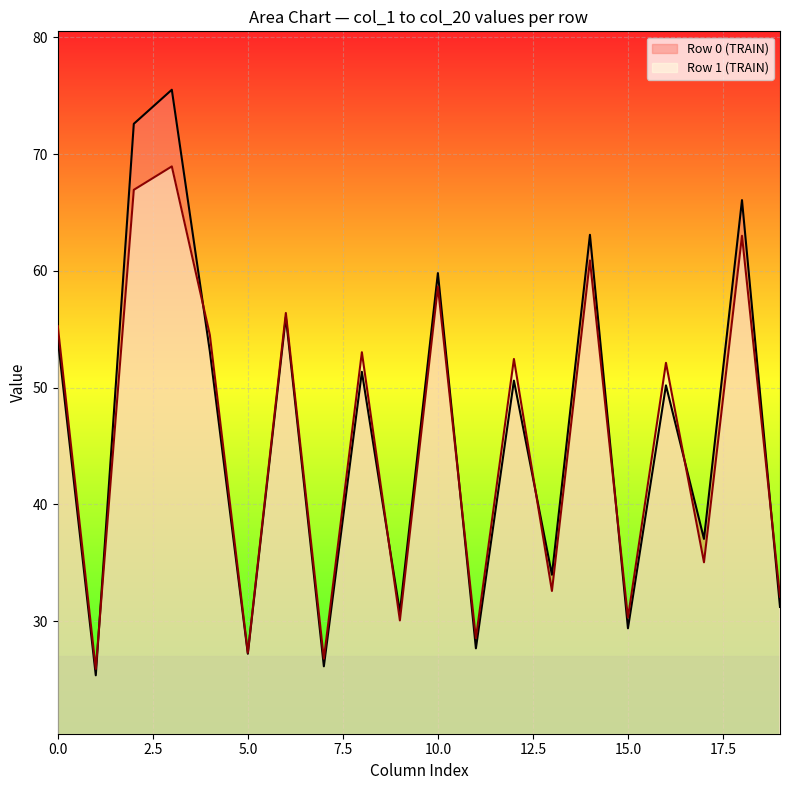

Which series has the largest range (max minus min)?

Row 0 (TRAIN)